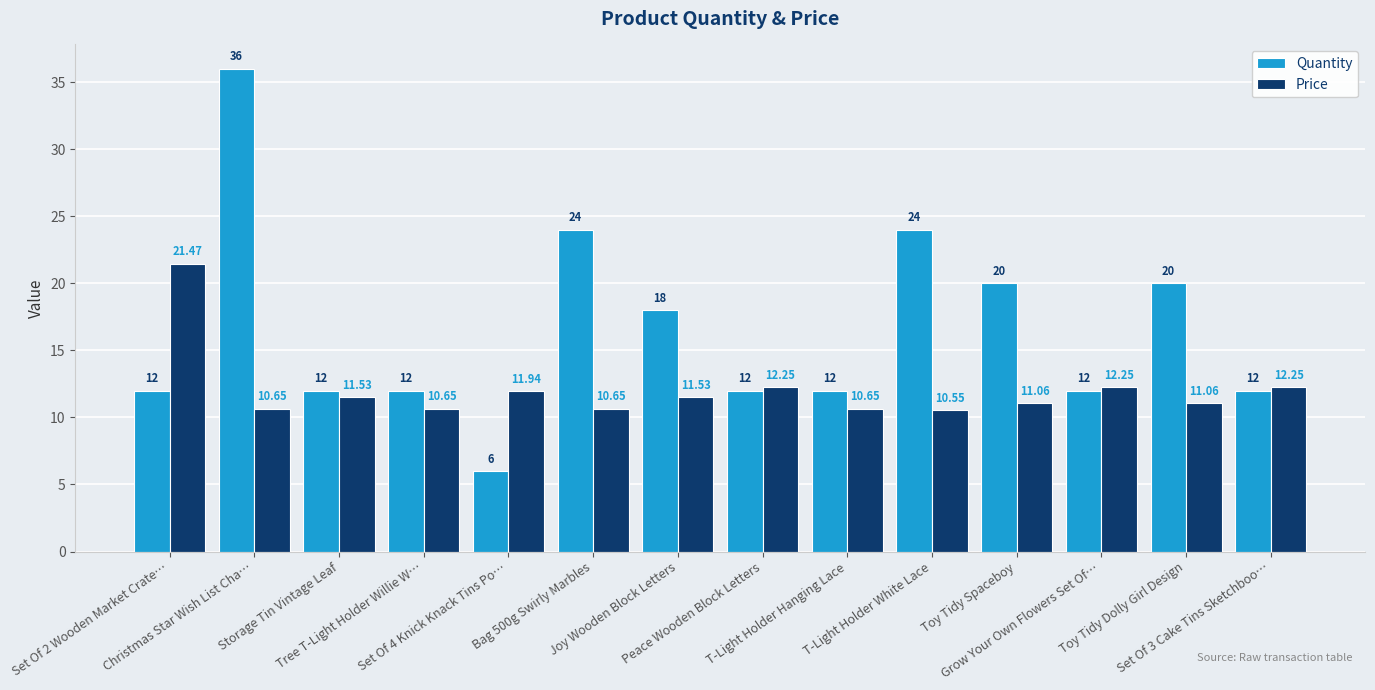

At how many categories does at least one series exceed 23?

3